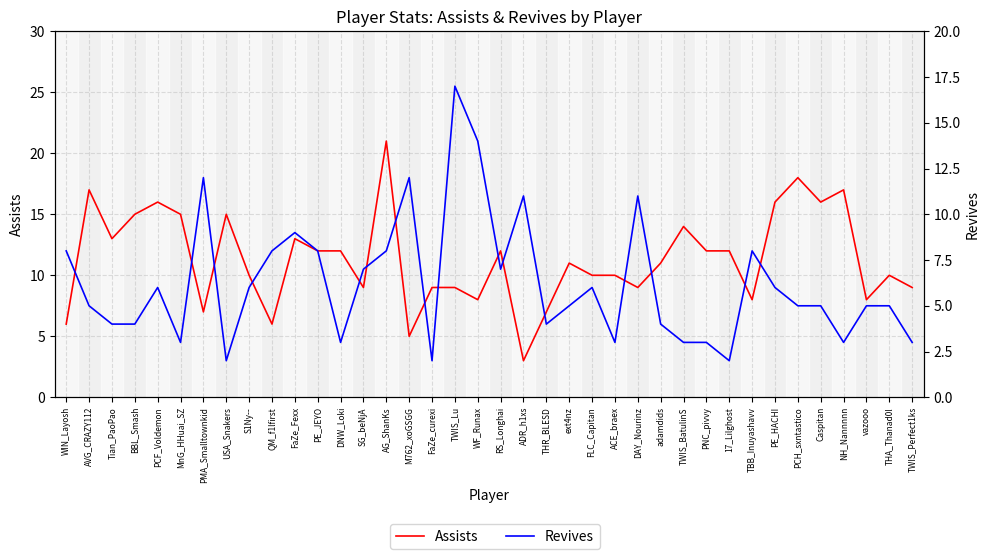

What is the label of the 33rd point from the right?

MnG_HHuai_SZ